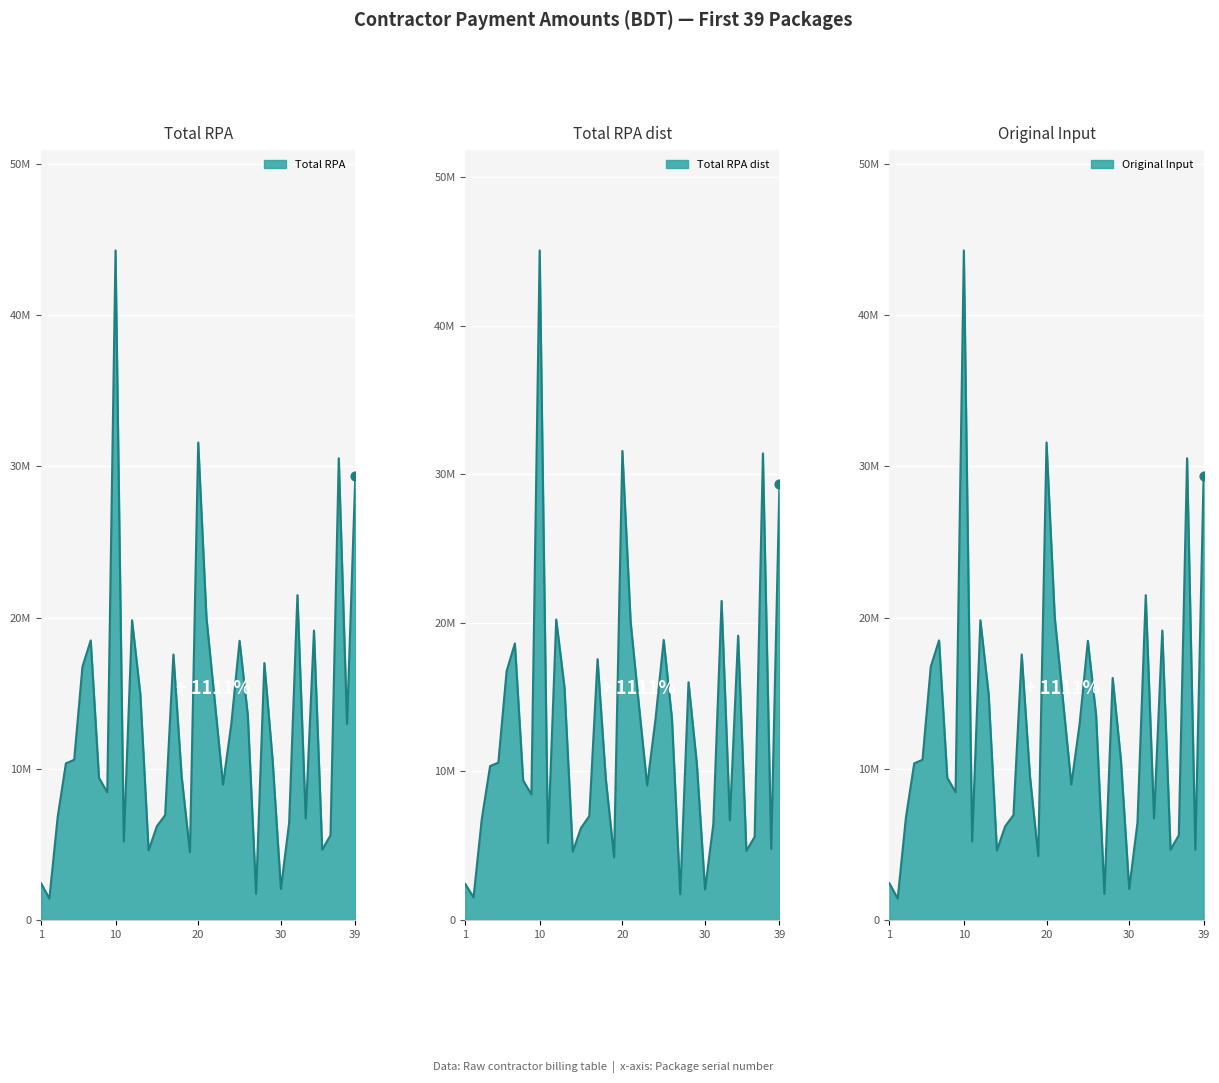

What are all the series names shown in the legend?

Total RPA, Total RPA dist, Original Input